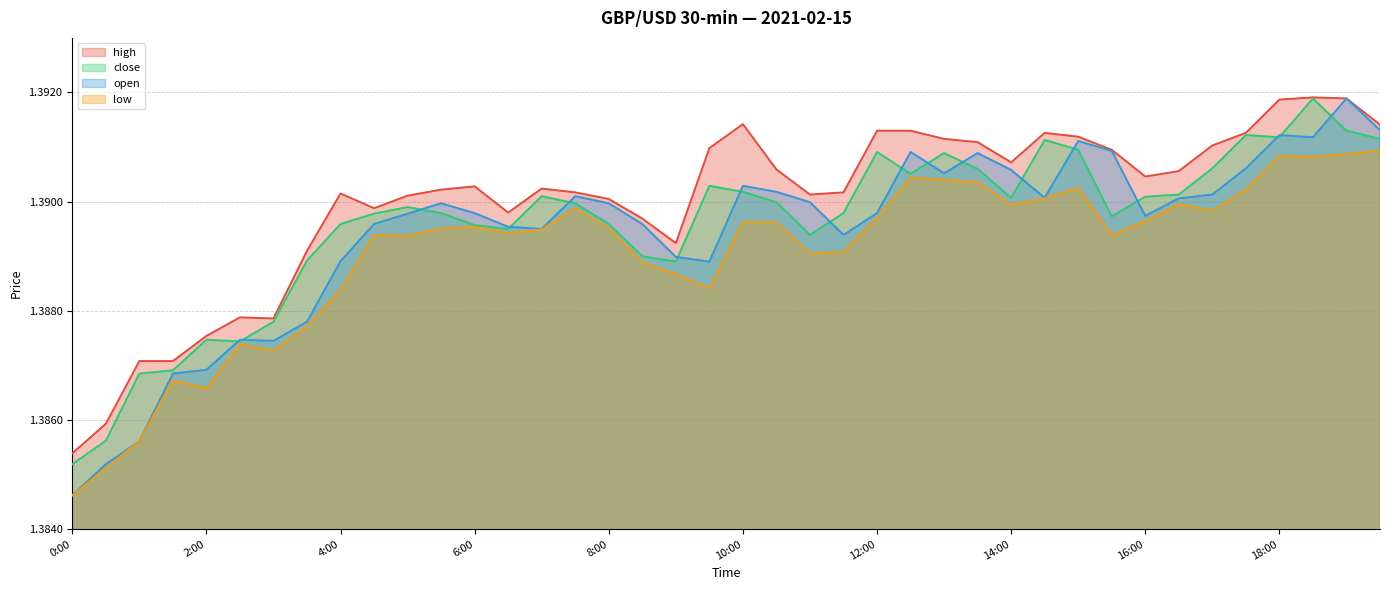

What is the greatest value displayed?

1.4